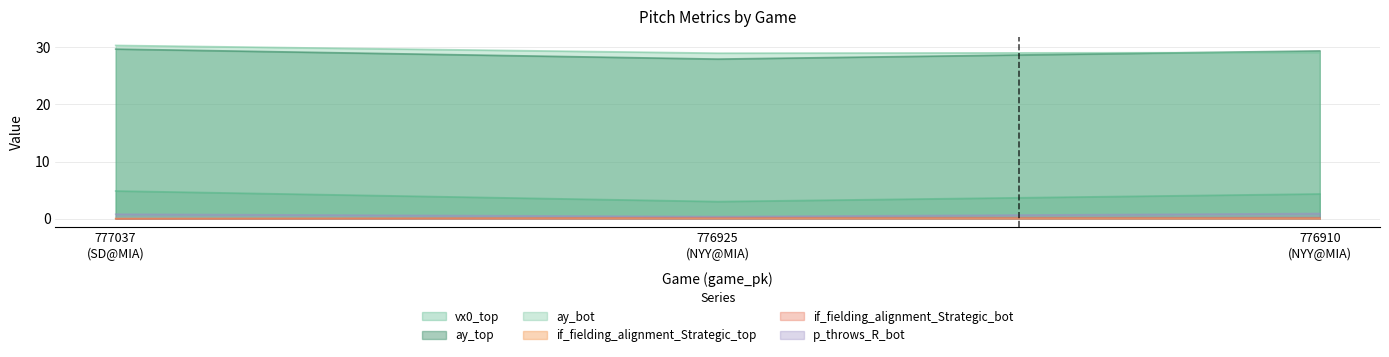

Where does the vx0_top series first go above 4?

777037
(SD@MIA)